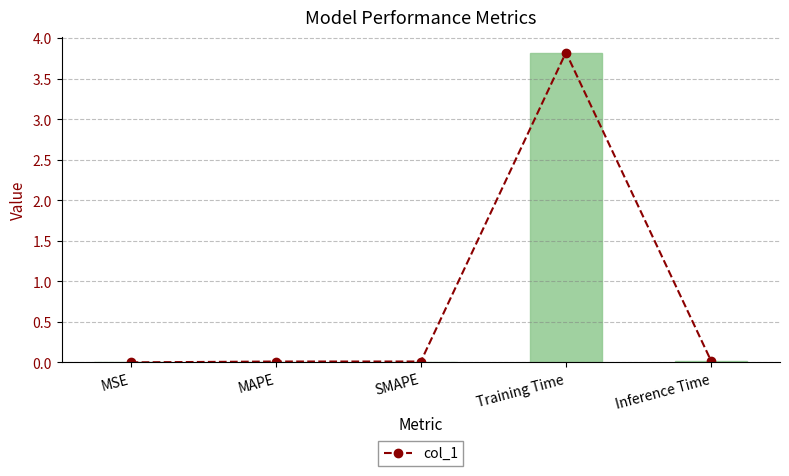

How many categories are shown in the chart?

5